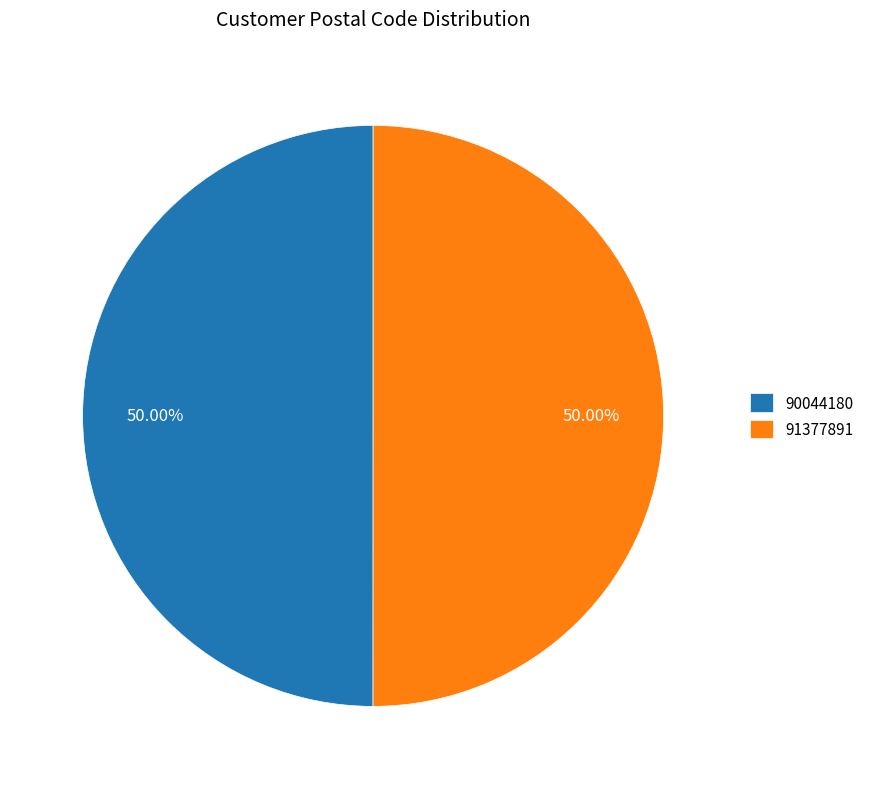

Is it true that 91377891 is 50% of the pie?

True